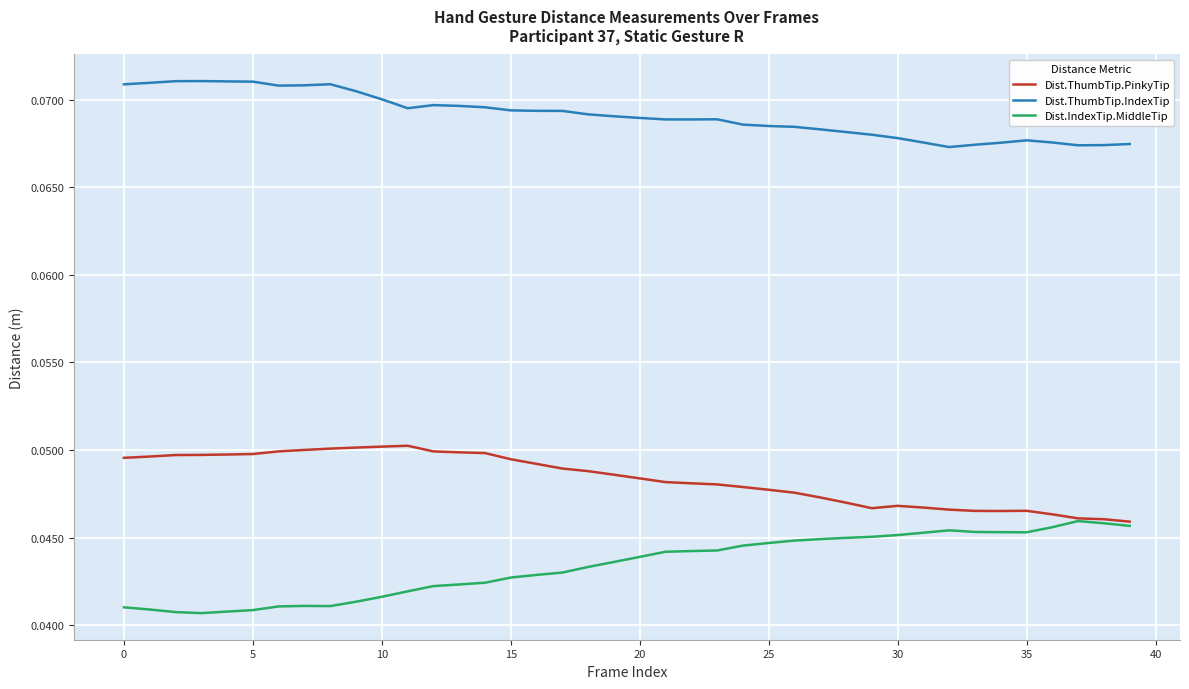

List the series in order of their peak value, lowest first.

Dist.IndexTip.MiddleTip, Dist.ThumbTip.PinkyTip, Dist.ThumbTip.IndexTip